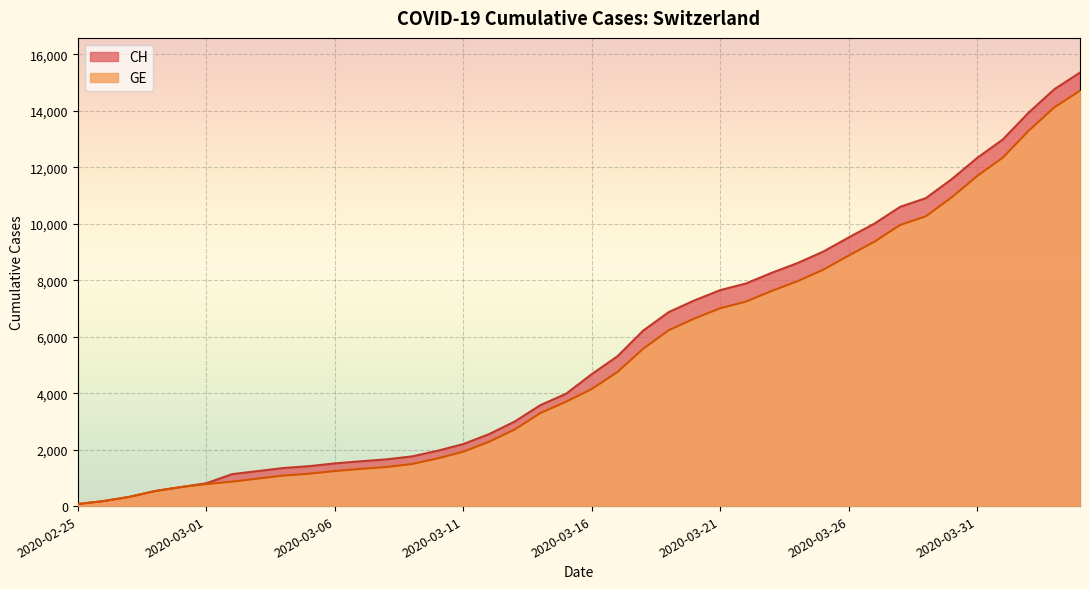

What is the spread (max minus min) of values at 2020-03-29?

642